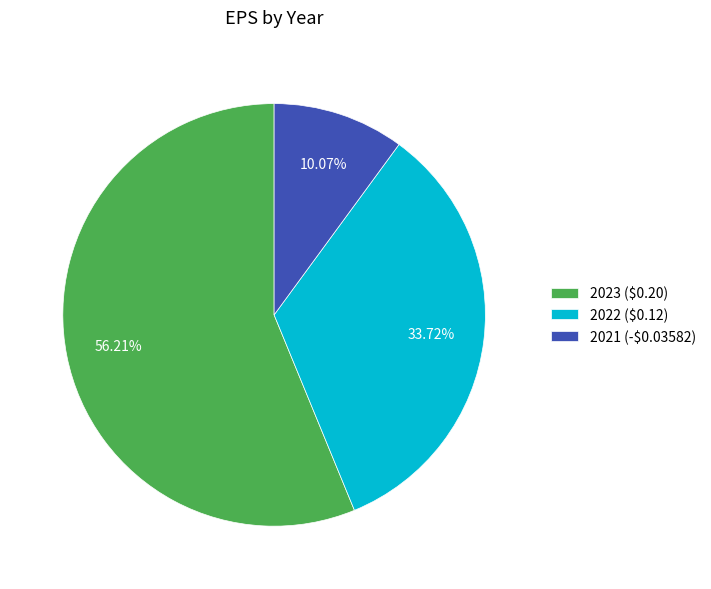

Is there a majority slice in this chart?

Yes